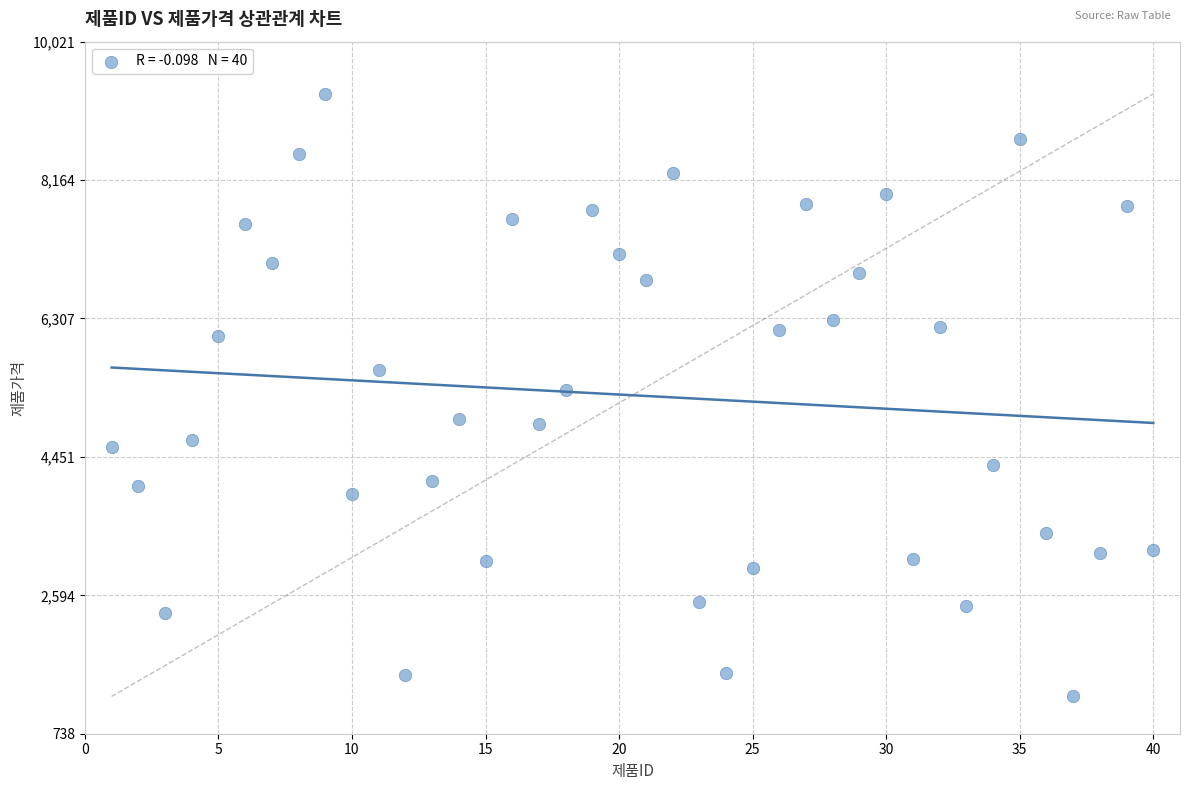

What is the range of Y values (max minus min)?

8083